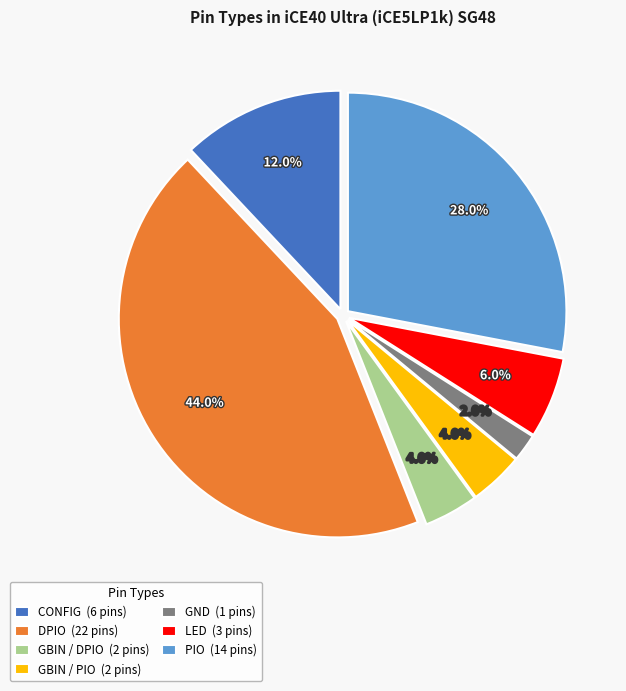

How many slices are in this pie chart?

7